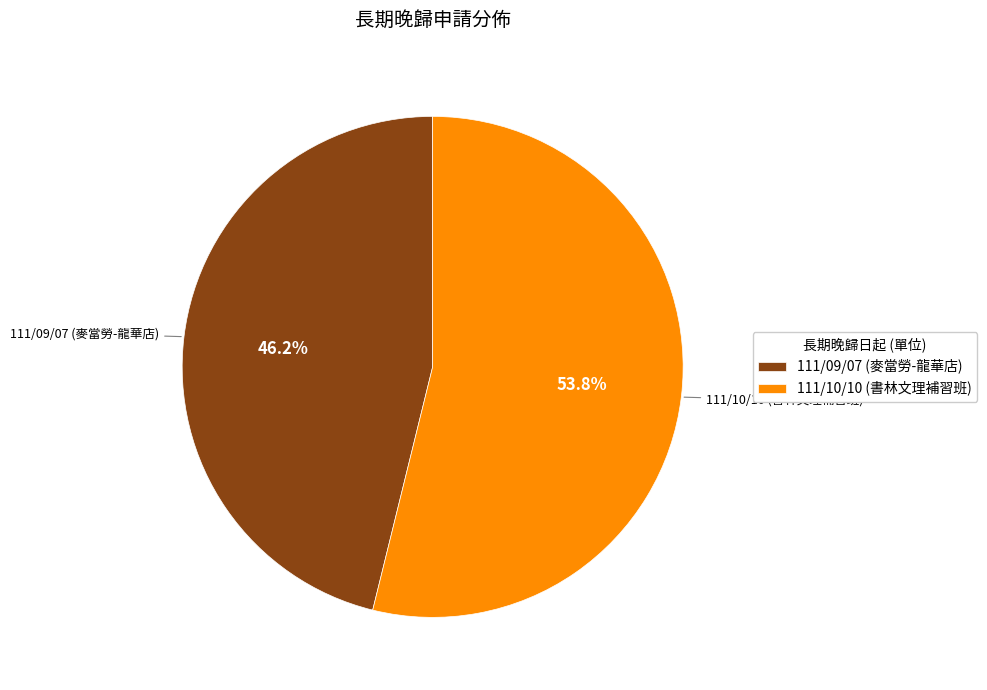

What percentage is the 111/09/07 (麥當勞-龍華店) slice, to the nearest percent?

46%